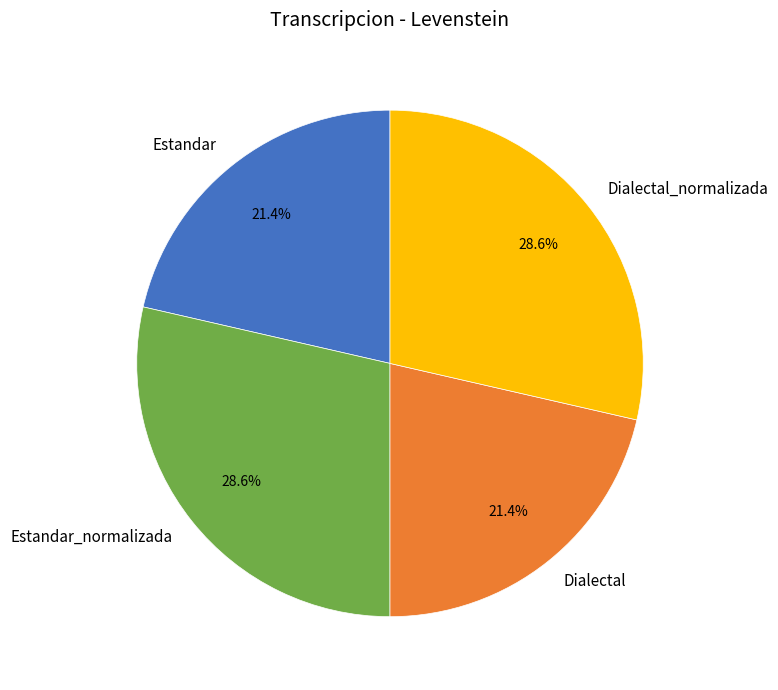

What percentage do Dialectal and Estandar_normalizada together represent?

50.0%